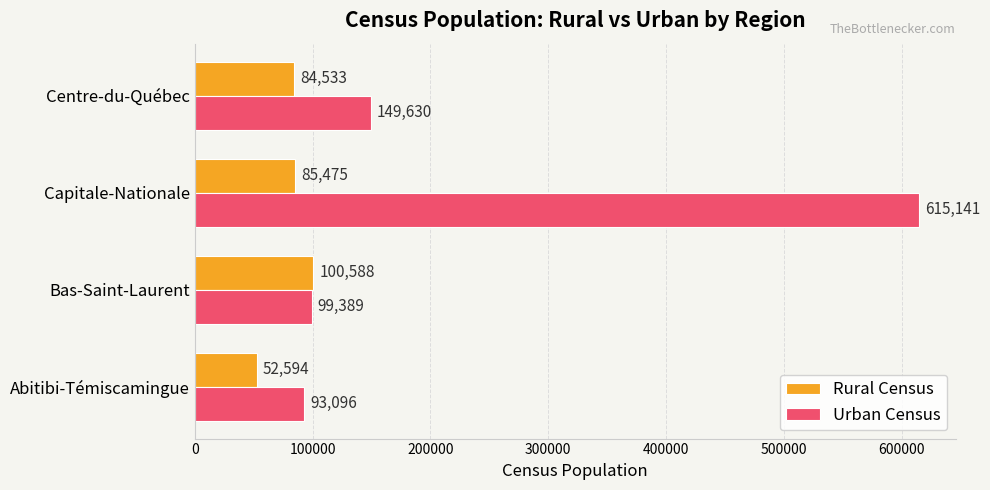

What is the minimum value for Rural Census?

52594.1